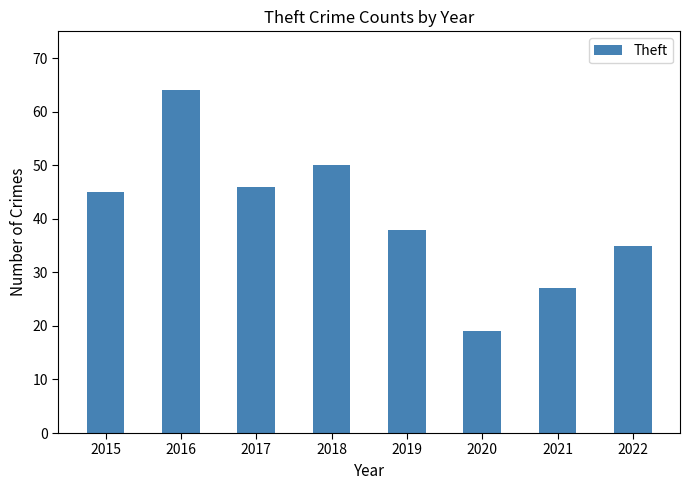

List the labels in order of value, largest first.

2016, 2018, 2017, 2015, 2019, 2022, 2021, 2020